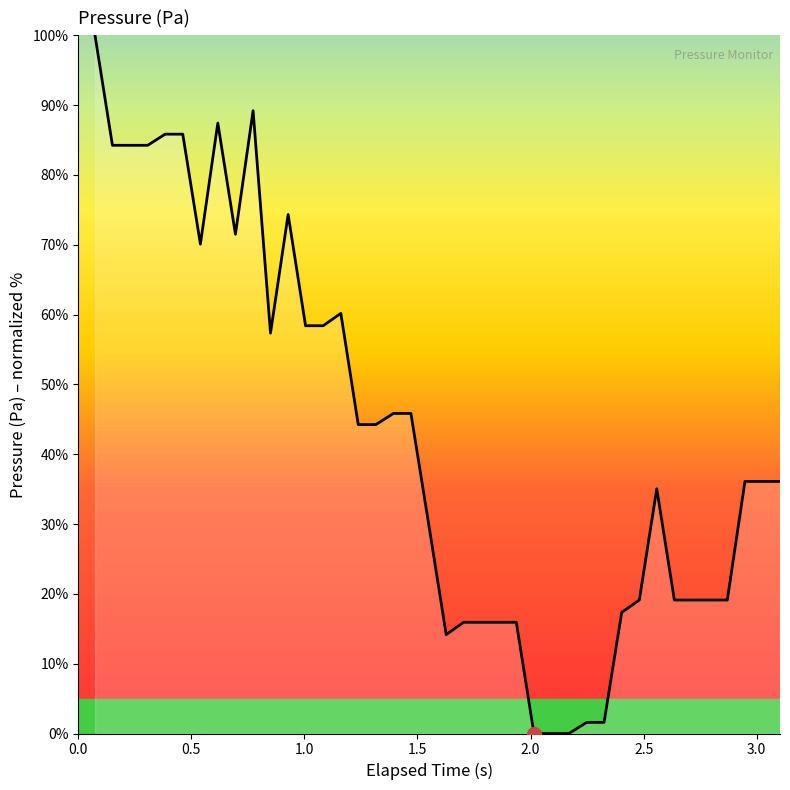

What is the difference between the maximum and minimum values?

100.0